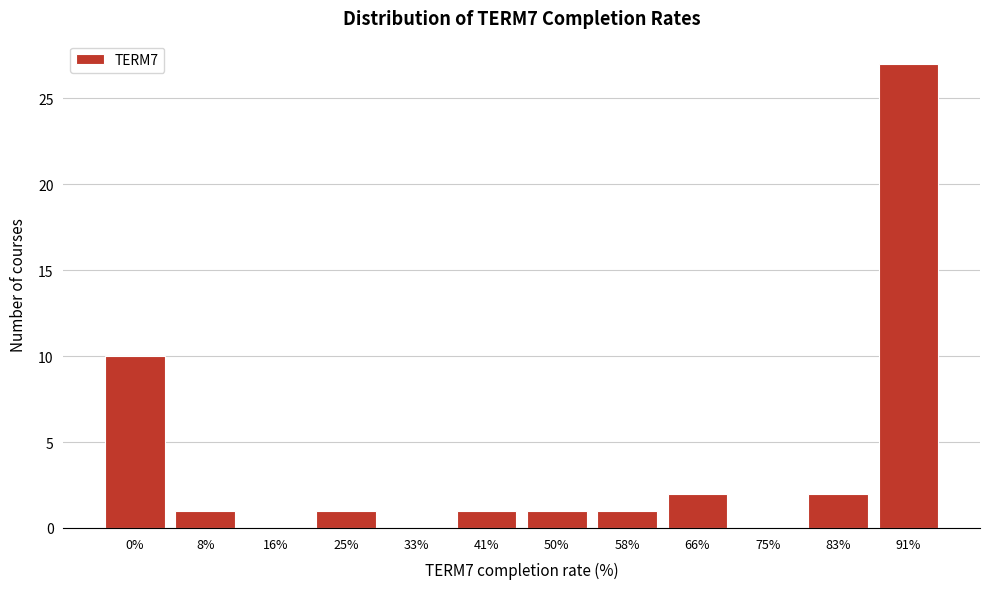

Reading left to right, what are all the values shown in this chart?

0%=10	8%=1	16%=0	25%=1	33%=0	41%=1	50%=1	58%=1	66%=2	75%=0	83%=2	91%=27